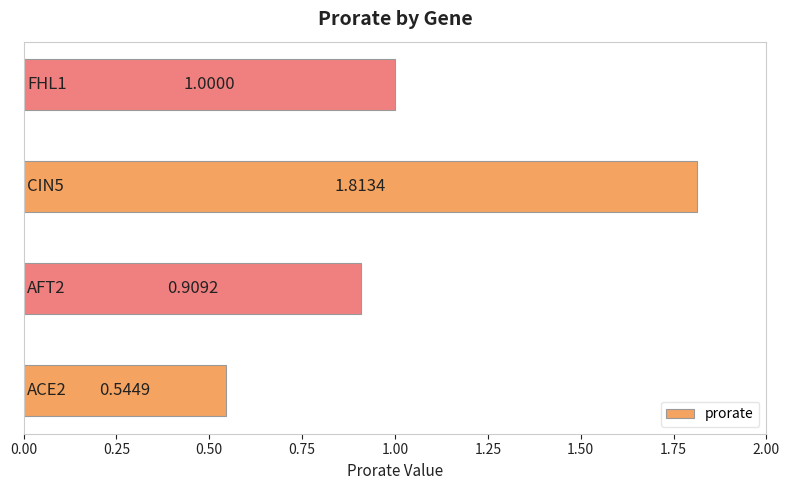

How many distinct data groups are displayed?

1